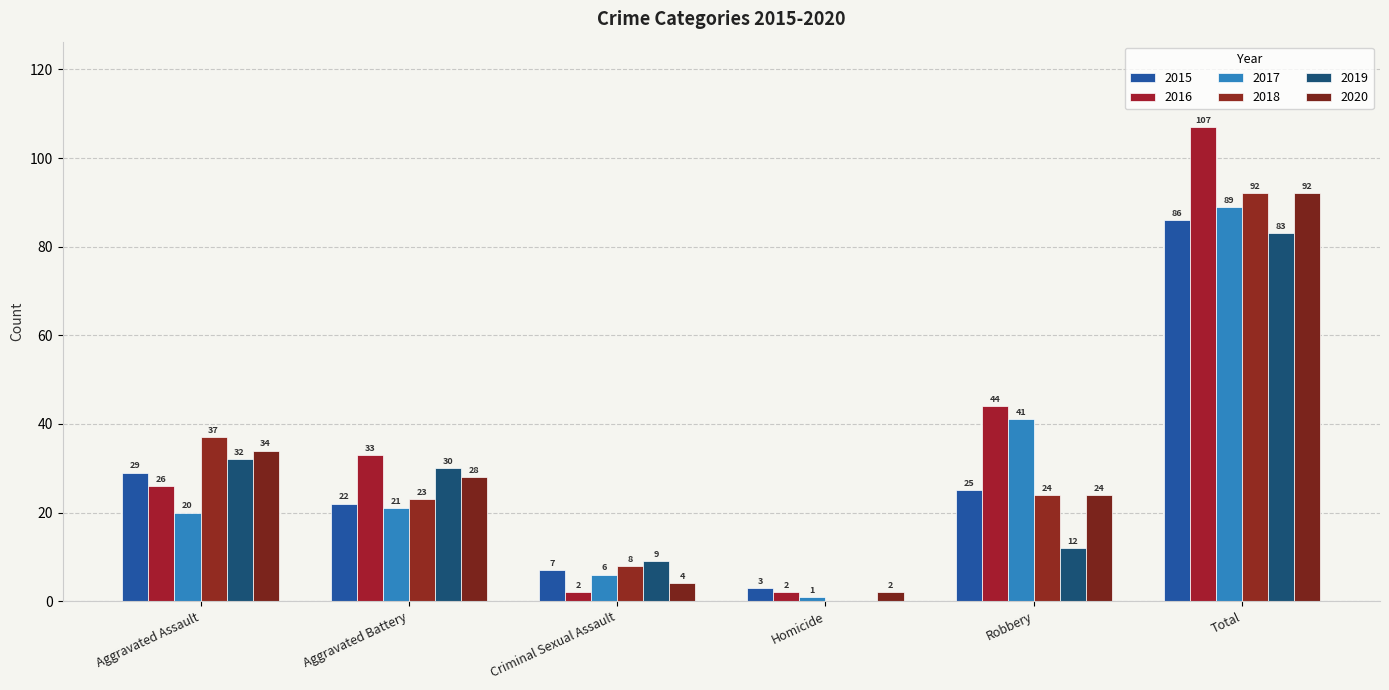

Which series has the largest range (max minus min)?

2016